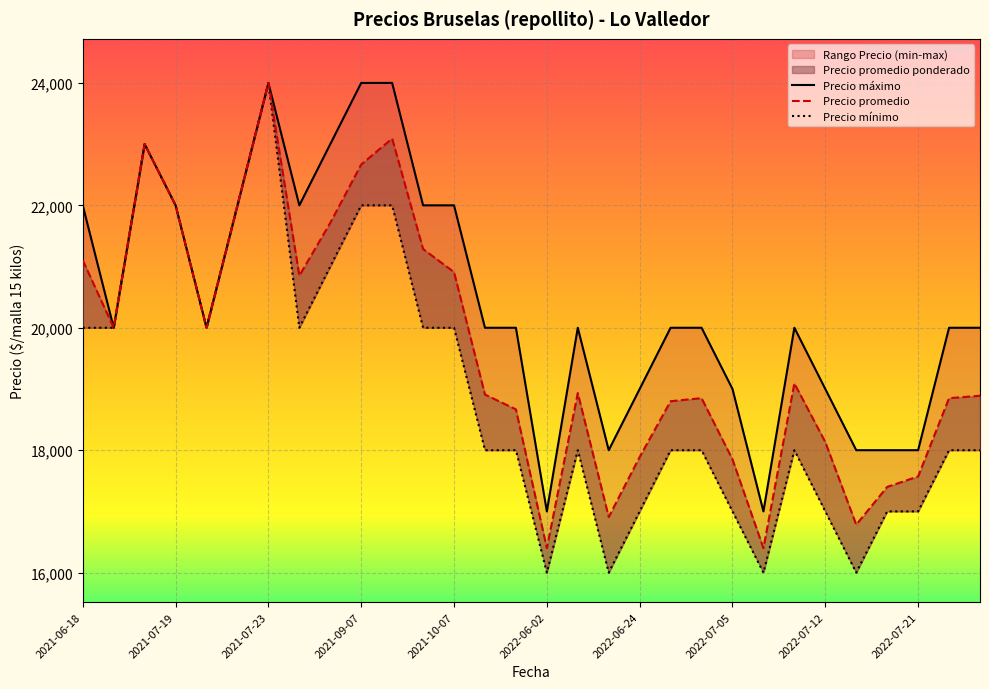

True or false: Precio mínimo has a value of 13914 at 2021-07-19.

False